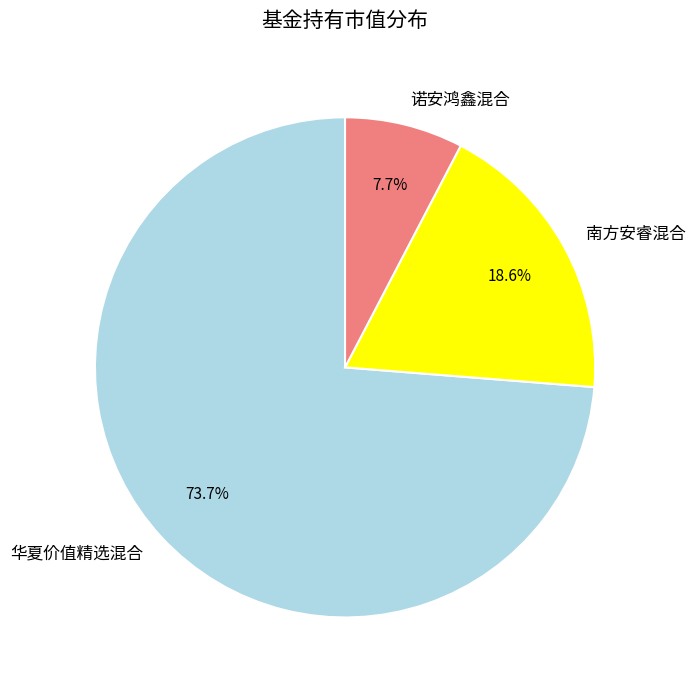

How many slices are in this pie chart?

3